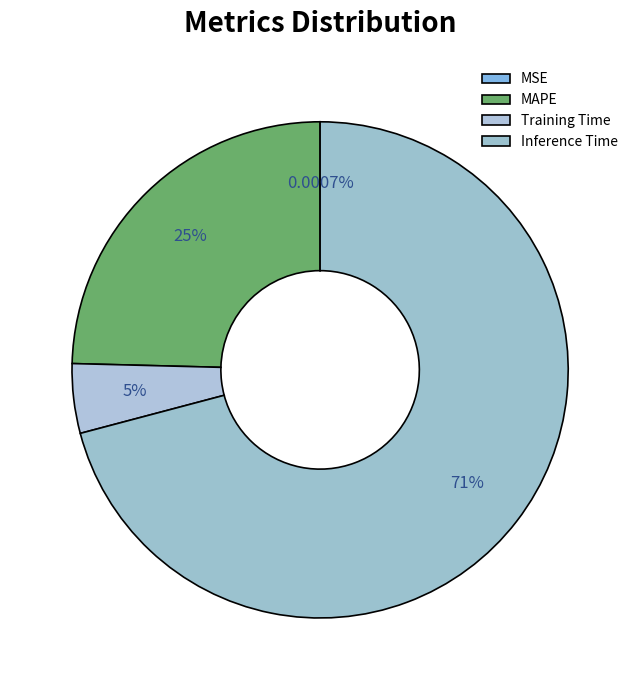

What is the majority slice?

Inference Time